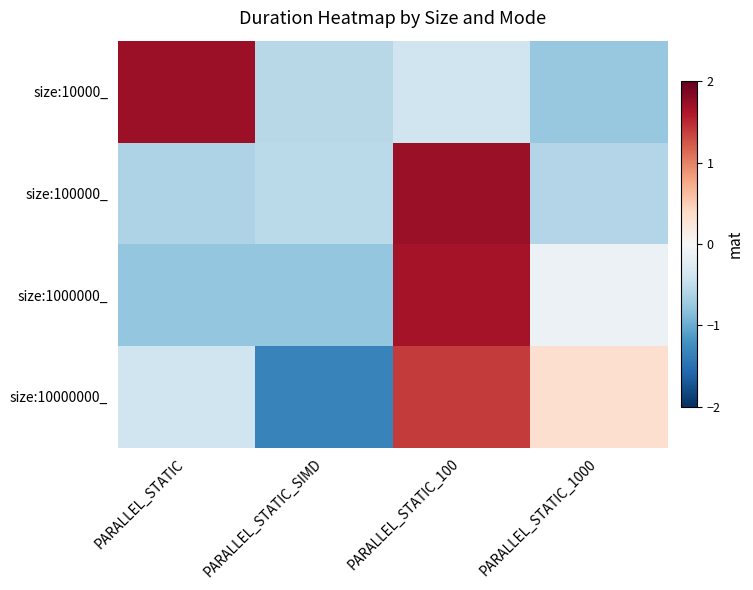

Reading left to right, what are all the values shown in this chart?

size:10000_: PARALLEL_STATIC=1.7	PARALLEL_STATIC_SIMD=-0.6	PARALLEL_STATIC_100=-0.4	PARALLEL_STATIC_1000=-0.8
size:100000_: PARALLEL_STATIC=-0.6	PARALLEL_STATIC_SIMD=-0.5	PARALLEL_STATIC_100=1.7	PARALLEL_STATIC_1000=-0.6
size:1000000_: PARALLEL_STATIC=-0.8	PARALLEL_STATIC_SIMD=-0.8	PARALLEL_STATIC_100=1.7	PARALLEL_STATIC_1000=-0.1
size:10000000_: PARALLEL_STATIC=-0.4	PARALLEL_STATIC_SIMD=-1.3	PARALLEL_STATIC_100=1.4	PARALLEL_STATIC_1000=0.3